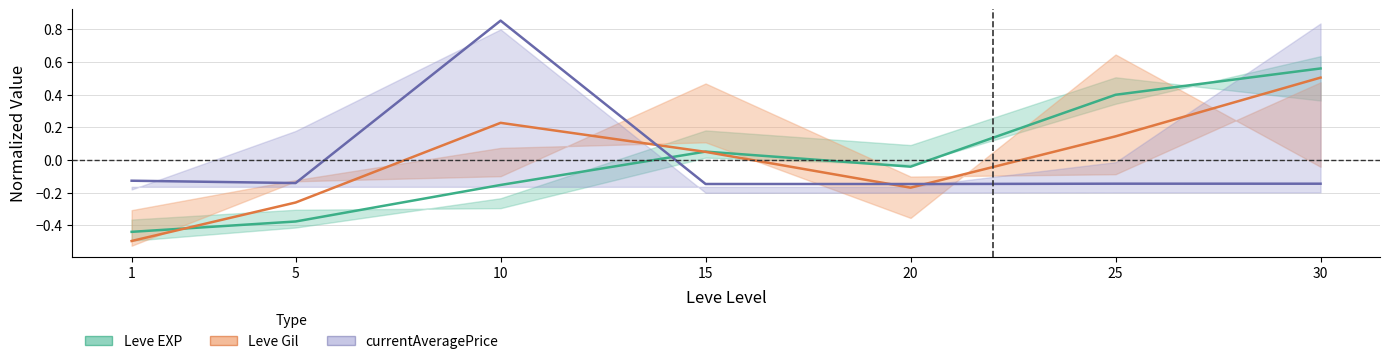

Reading left to right, list all the values displayed in this chart.

Leve EXP: -0.4	-0.4	-0.2	0.1	-0.0	0.4	0.6
Leve Gil: -0.5	-0.3	0.2	0.0	-0.2	0.1	0.5
currentAveragePrice: -0.1	-0.1	0.9	-0.1	-0.1	-0.1	-0.1